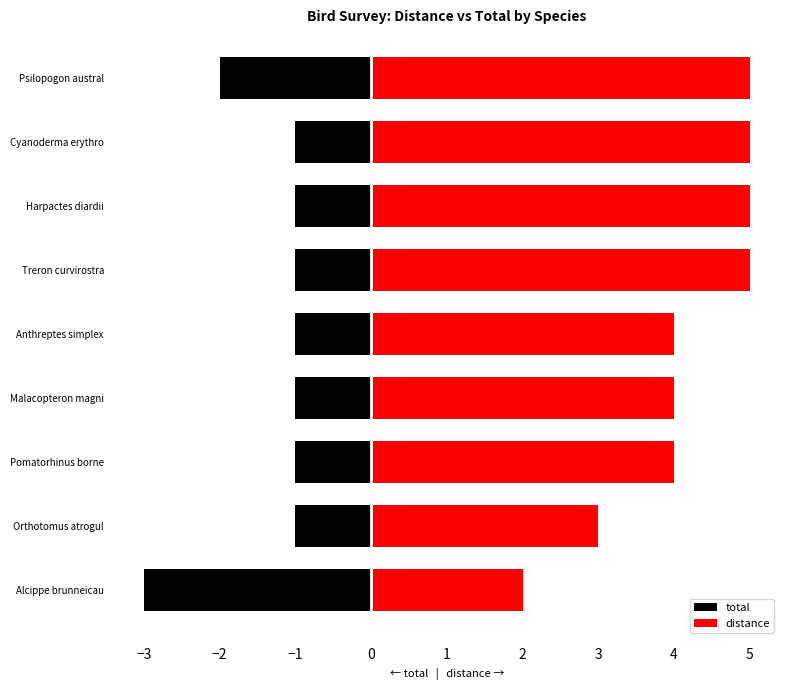

At Malacopteron magni, list the series in order from smallest to largest.

total, distance